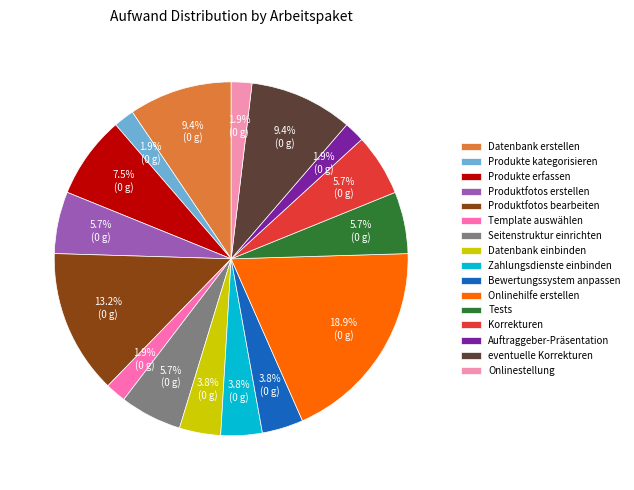

Count the number of slices in the pie.

16